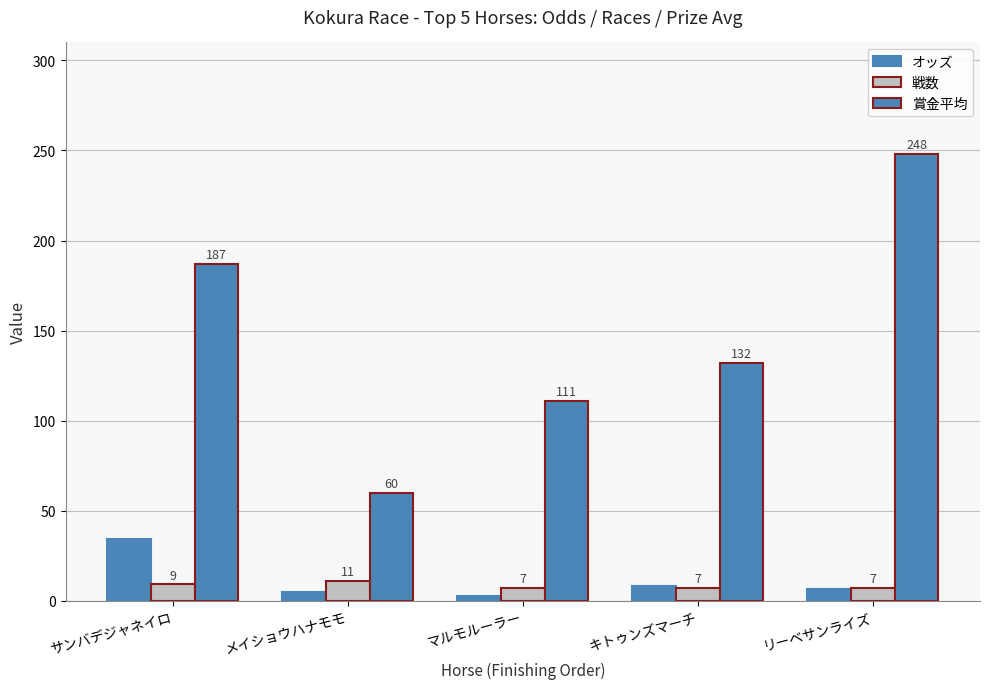

How many bars are there in each group?

3